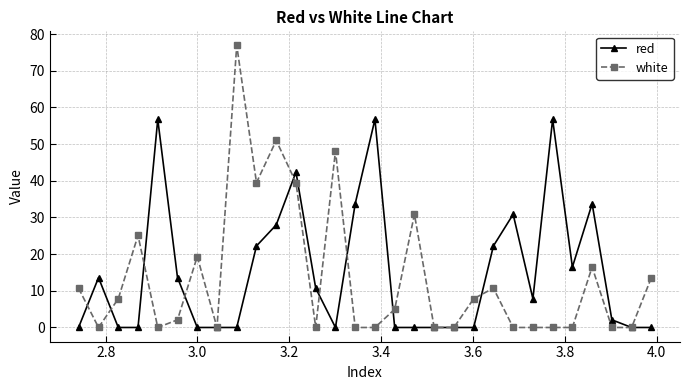

Which series has the largest range (max minus min)?

white